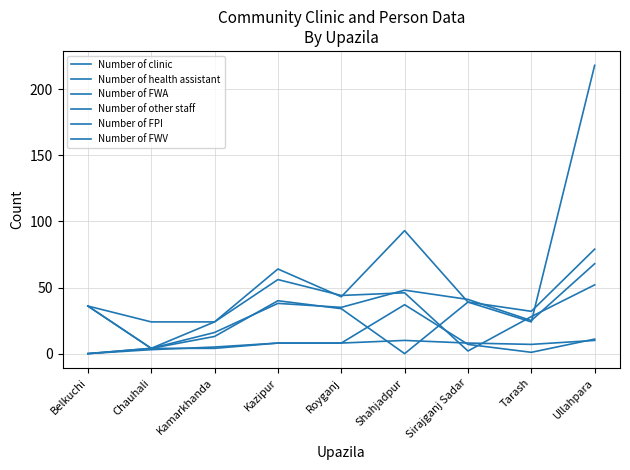

Count the number of data series in this chart.

6